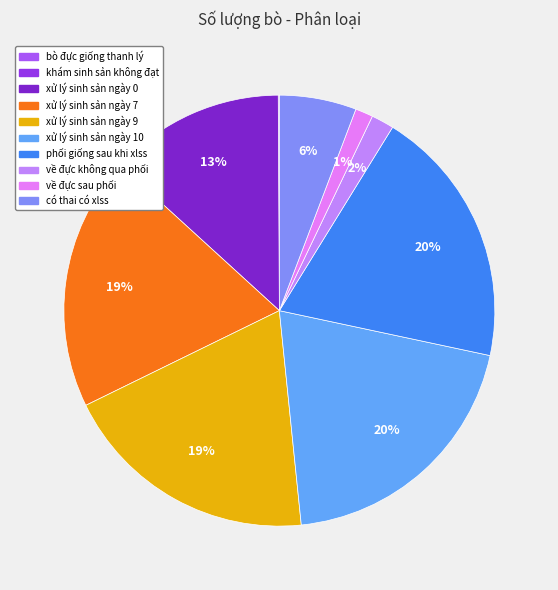

Rank the categories by value from lowest to highest.

bò đực giống thanh lý, khám sinh sản không đạt, về đực sau phối, về đực không qua phối, có thai có xlss, xử lý sinh sản ngày 0, xử lý sinh sản ngày 7, xử lý sinh sản ngày 9, phối giống sau khi xlss, xử lý sinh sản ngày 10